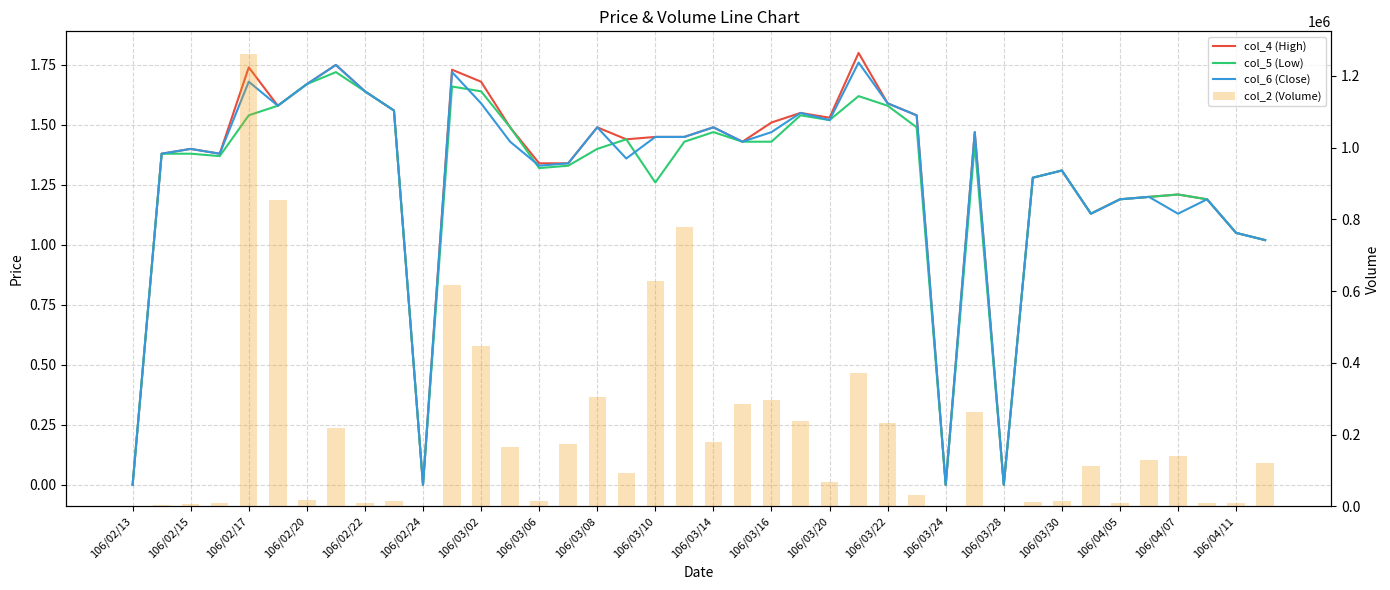

Between 106/03/16 and 106/03/28, which is larger?

106/03/16